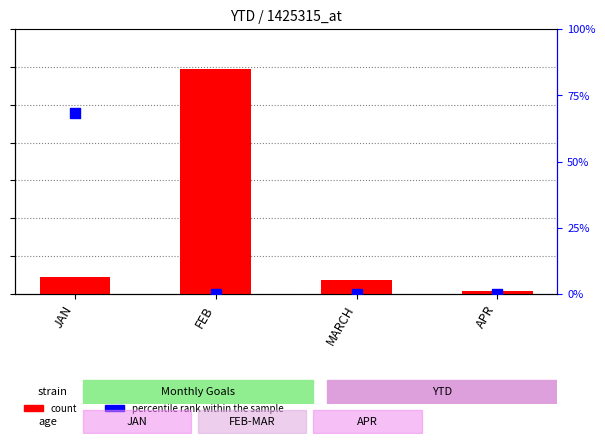

Which series has the largest total across all categories?

count